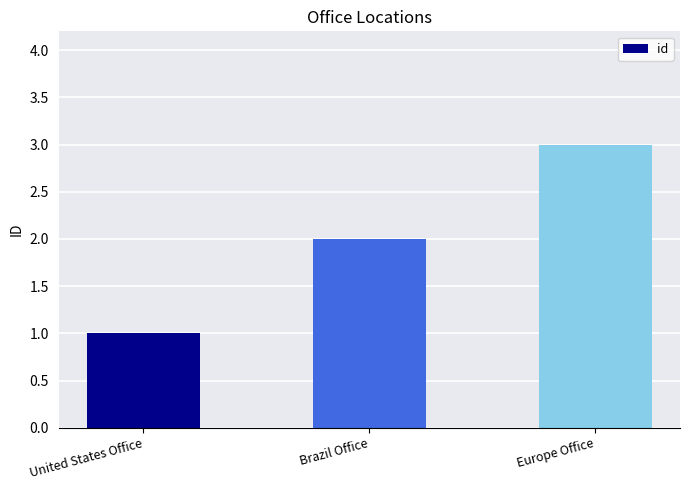

What is the approximate value at Europe Office?

3